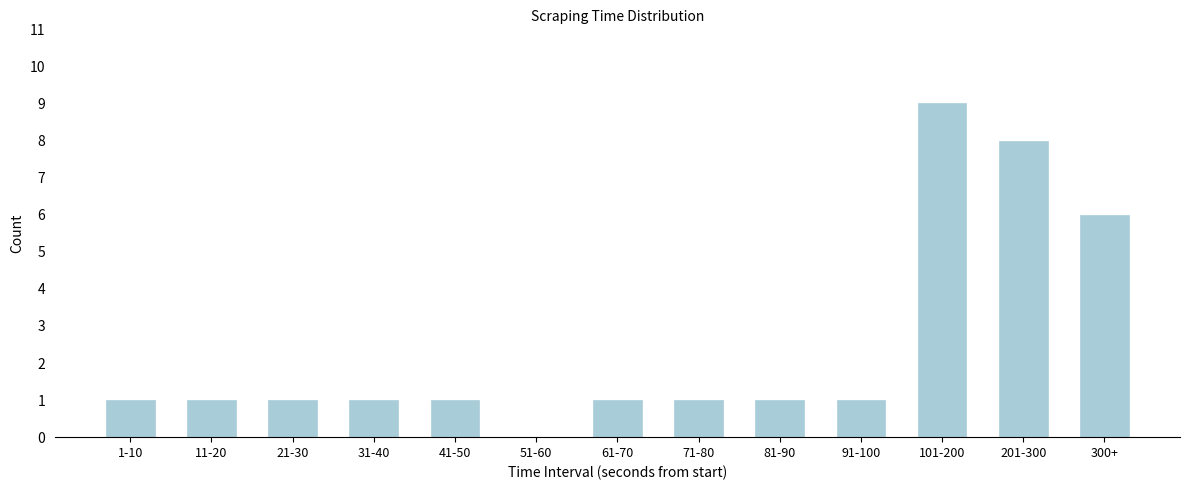

Reading left to right, transcribe all the data shown in this chart.

1-10=1	11-20=1	21-30=1	31-40=1	41-50=1	51-60=0	61-70=1	71-80=1	81-90=1	91-100=1	101-200=9	201-300=8	300+=6